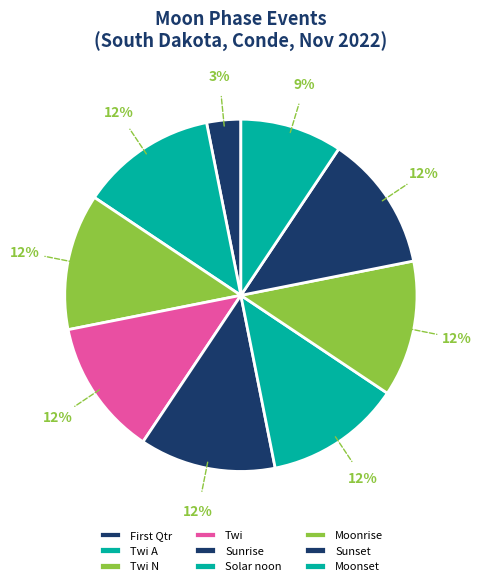

How many segments does this pie chart have?

9